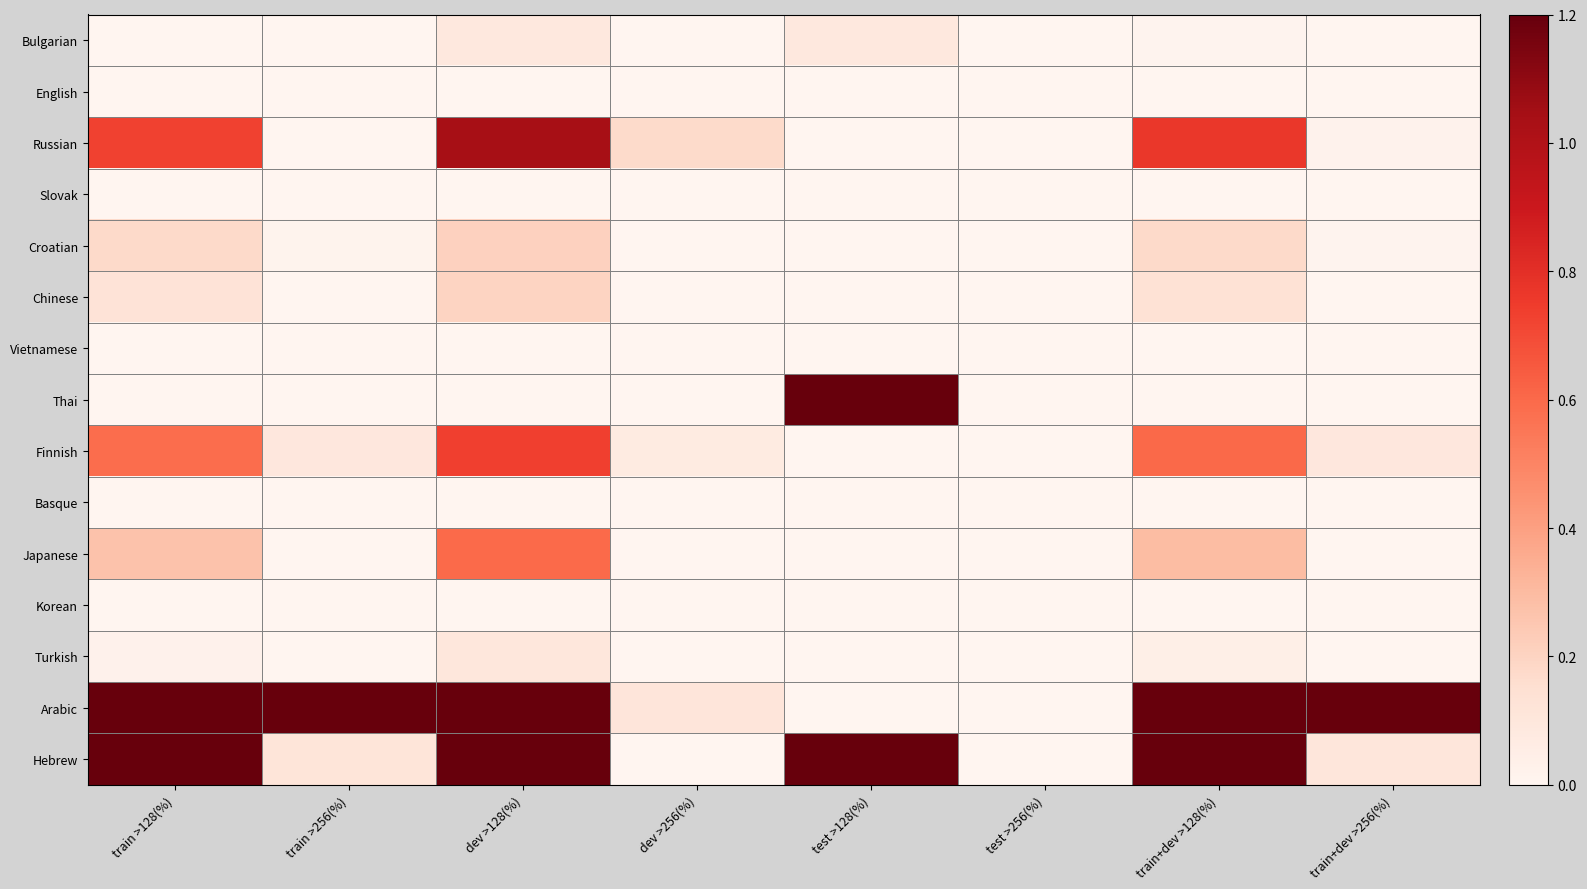

Reading left to right, list all the values displayed in this chart.

Bulgarian: train >128(%)=0.0	train >256(%)=0.0	dev >128(%)=0.1	dev >256(%)=0.0	test >128(%)=0.1	test >256(%)=0.0	train+dev >128(%)=0.0	train+dev >256(%)=0.0
English: train >128(%)=0.0	train >256(%)=0.0	dev >128(%)=0.0	dev >256(%)=0.0	test >128(%)=0.0	test >256(%)=0.0	train+dev >128(%)=0.0	train+dev >256(%)=0.0
Russian: train >128(%)=0.7	train >256(%)=0.0	dev >128(%)=1.0	dev >256(%)=0.2	test >128(%)=0.0	test >256(%)=0.0	train+dev >128(%)=0.8	train+dev >256(%)=0.0
Slovak: train >128(%)=0.0	train >256(%)=0.0	dev >128(%)=0.0	dev >256(%)=0.0	test >128(%)=0.0	test >256(%)=0.0	train+dev >128(%)=0.0	train+dev >256(%)=0.0
Croatian: train >128(%)=0.2	train >256(%)=0.0	dev >128(%)=0.2	dev >256(%)=0.0	test >128(%)=0.0	test >256(%)=0.0	train+dev >128(%)=0.2	train+dev >256(%)=0.0
Chinese: train >128(%)=0.1	train >256(%)=0.0	dev >128(%)=0.2	dev >256(%)=0.0	test >128(%)=0.0	test >256(%)=0.0	train+dev >128(%)=0.1	train+dev >256(%)=0.0
Vietnamese: train >128(%)=0.0	train >256(%)=0.0	dev >128(%)=0.0	dev >256(%)=0.0	test >128(%)=0.0	test >256(%)=0.0	train+dev >128(%)=0.0	train+dev >256(%)=0.0
Thai: train >128(%)=0.0	train >256(%)=0.0	dev >128(%)=0.0	dev >256(%)=0.0	test >128(%)=2.8	test >256(%)=0.0	train+dev >128(%)=0.0	train+dev >256(%)=0.0
Finnish: train >128(%)=0.6	train >256(%)=0.1	dev >128(%)=0.7	dev >256(%)=0.1	test >128(%)=0.0	test >256(%)=0.0	train+dev >128(%)=0.6	train+dev >256(%)=0.1
Basque: train >128(%)=0.0	train >256(%)=0.0	dev >128(%)=0.0	dev >256(%)=0.0	test >128(%)=0.0	test >256(%)=0.0	train+dev >128(%)=0.0	train+dev >256(%)=0.0
Japanese: train >128(%)=0.3	train >256(%)=0.0	dev >128(%)=0.6	dev >256(%)=0.0	test >128(%)=0.0	test >256(%)=0.0	train+dev >128(%)=0.3	train+dev >256(%)=0.0
Korean: train >128(%)=0.0	train >256(%)=0.0	dev >128(%)=0.0	dev >256(%)=0.0	test >128(%)=0.0	test >256(%)=0.0	train+dev >128(%)=0.0	train+dev >256(%)=0.0
Turkish: train >128(%)=0.0	train >256(%)=0.0	dev >128(%)=0.1	dev >256(%)=0.0	test >128(%)=0.0	test >256(%)=0.0	train+dev >128(%)=0.0	train+dev >256(%)=0.0
Arabic: train >128(%)=15.3	train >256(%)=1.5	dev >128(%)=8.7	dev >256(%)=0.1	test >128(%)=0.0	test >256(%)=0.0	train+dev >128(%)=14.4	train+dev >256(%)=1.3
Hebrew: train >128(%)=5.0	train >256(%)=0.1	dev >128(%)=2.7	dev >256(%)=0.0	test >128(%)=3.3	test >256(%)=0.0	train+dev >128(%)=4.8	train+dev >256(%)=0.1